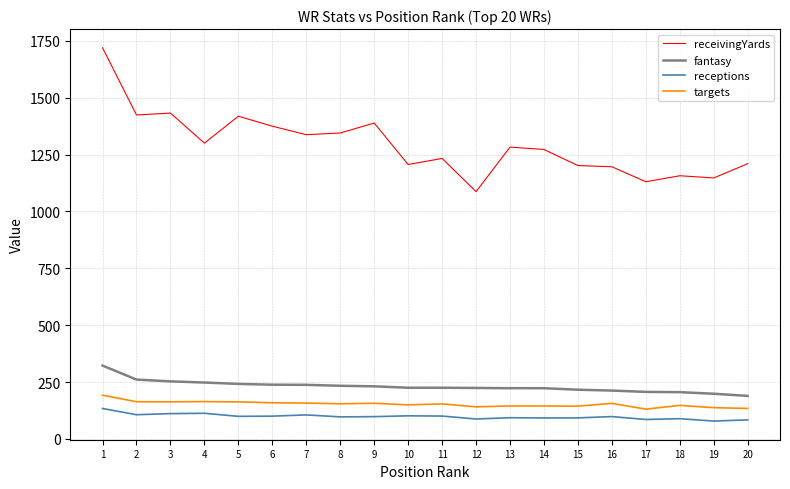

Count the number of data series in this chart.

4